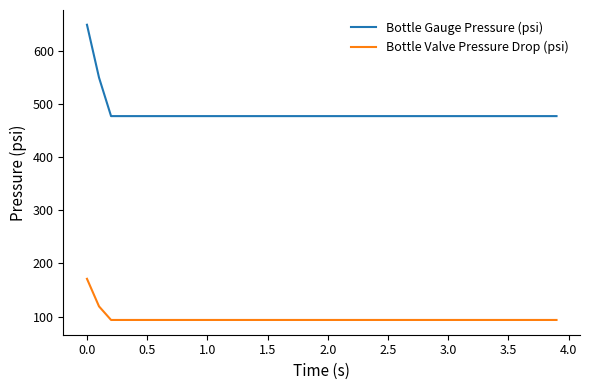

True or false: Bottle Valve Pressure Drop (psi) and Bottle Gauge Pressure (psi) cross at least once.

False